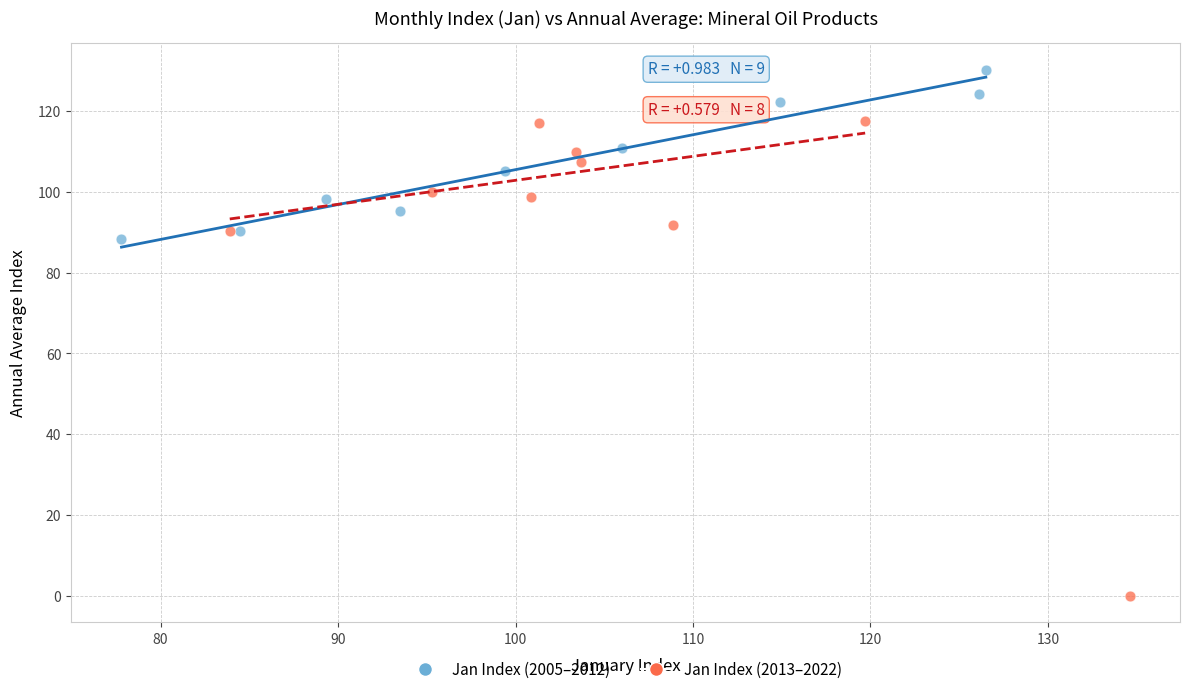

Which series has the widest spread of Y values?

Jan Index (2013–2022)